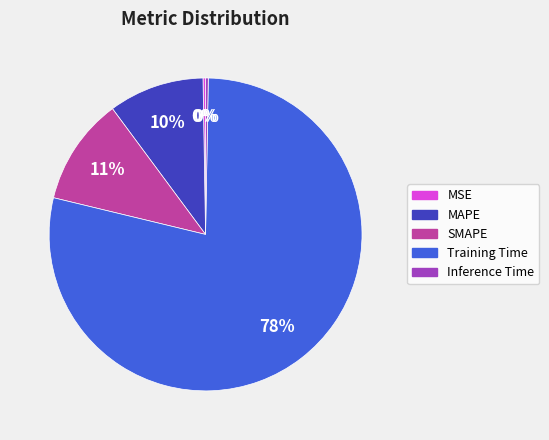

Combined, do SMAPE and MAPE account for over 50%?

No